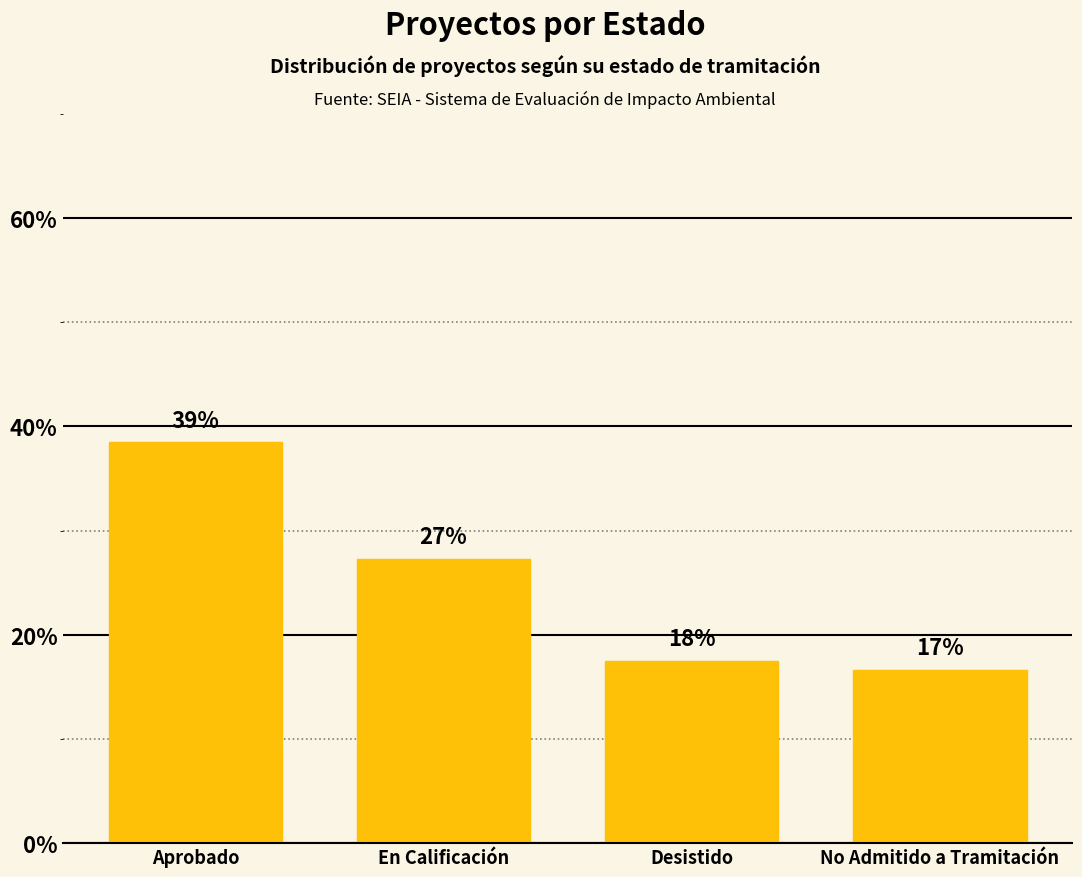

How many bars are there in total?

4